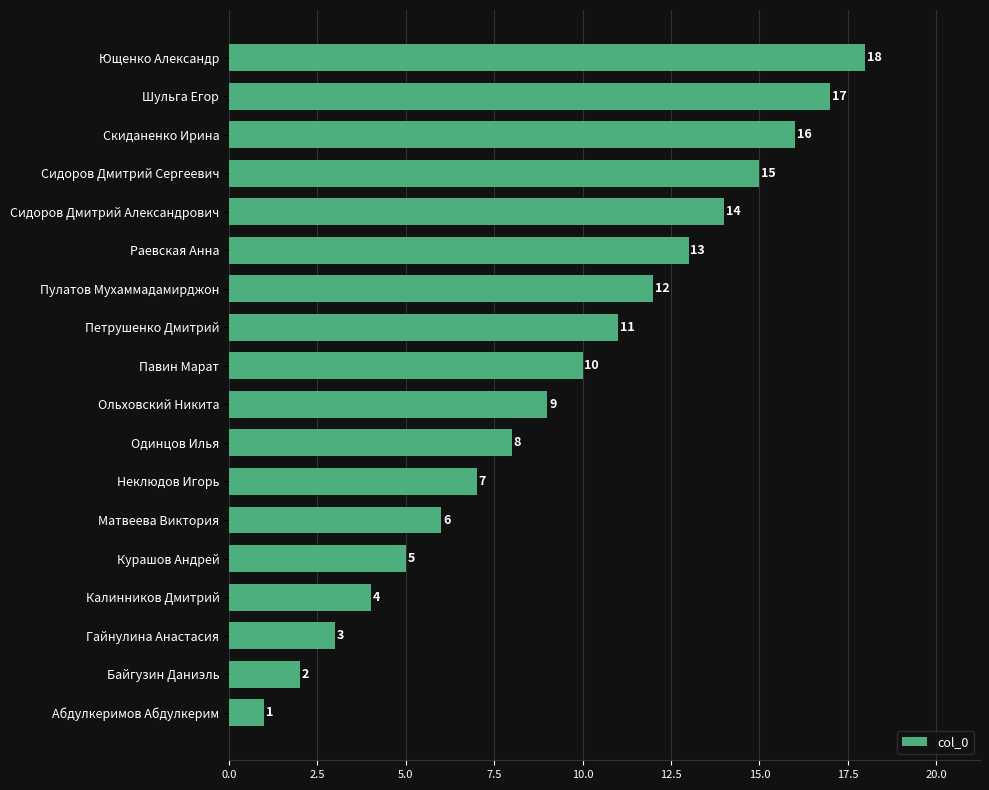

What is the difference between the maximum and second lowest values?

16